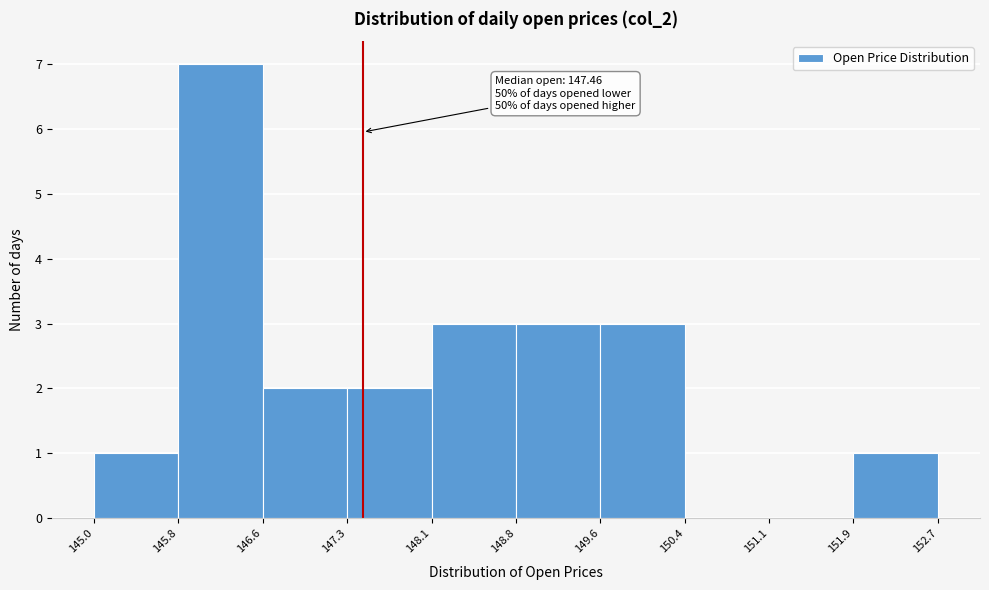

Over which range of the x-axis is the bar tallest?

145.8 to 146.6